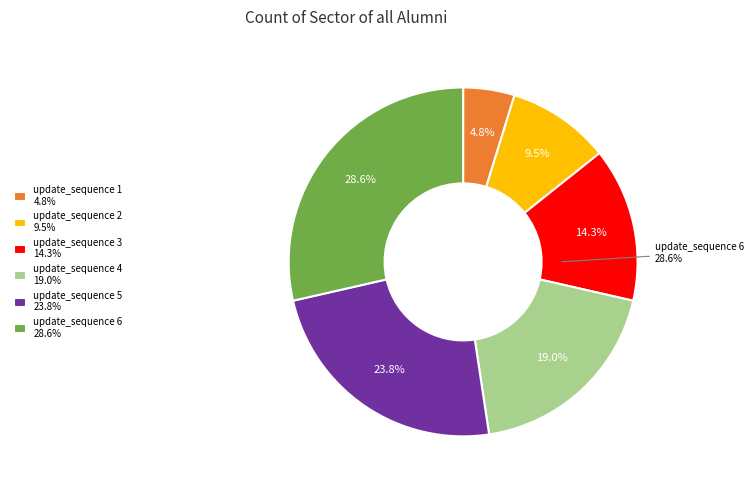

Does any single category account for the majority?

No